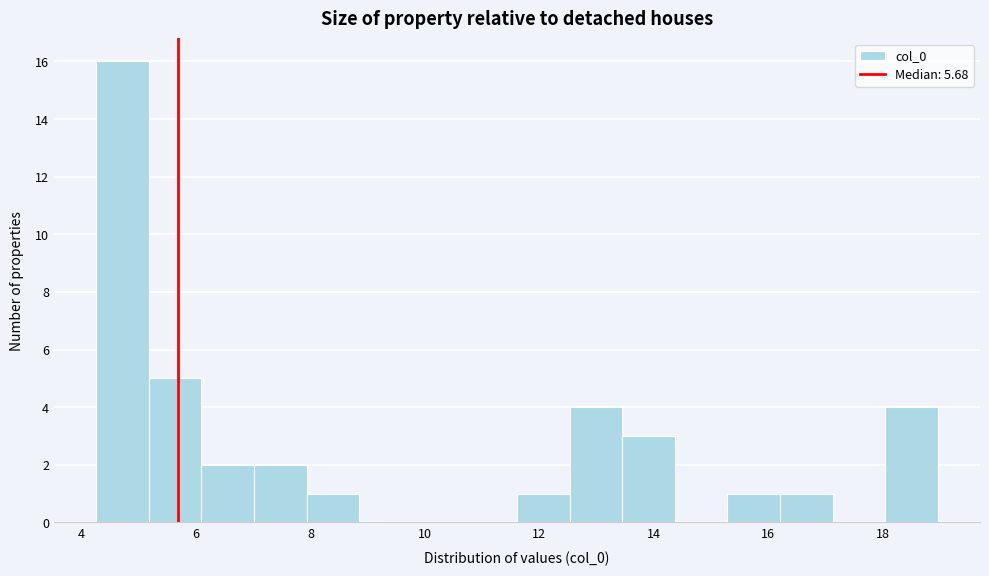

Which range on the x-axis has the tallest bar?

4.2 to 5.2